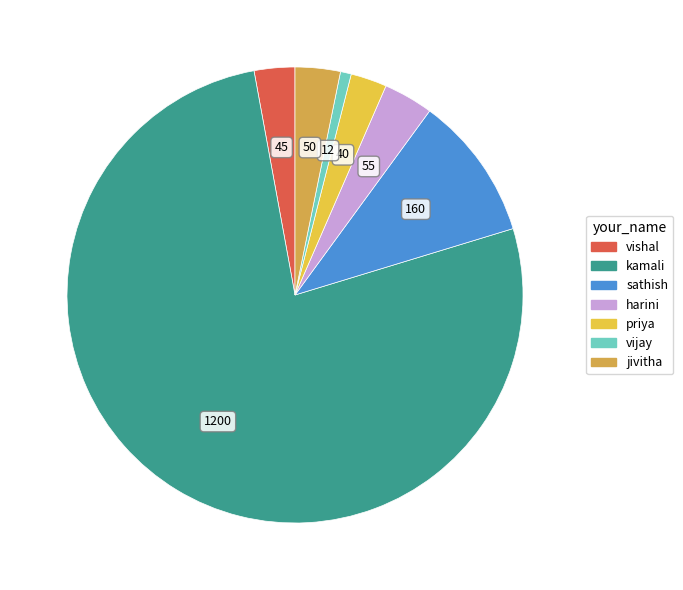

Is it true that sathish is 23% of the pie?

False